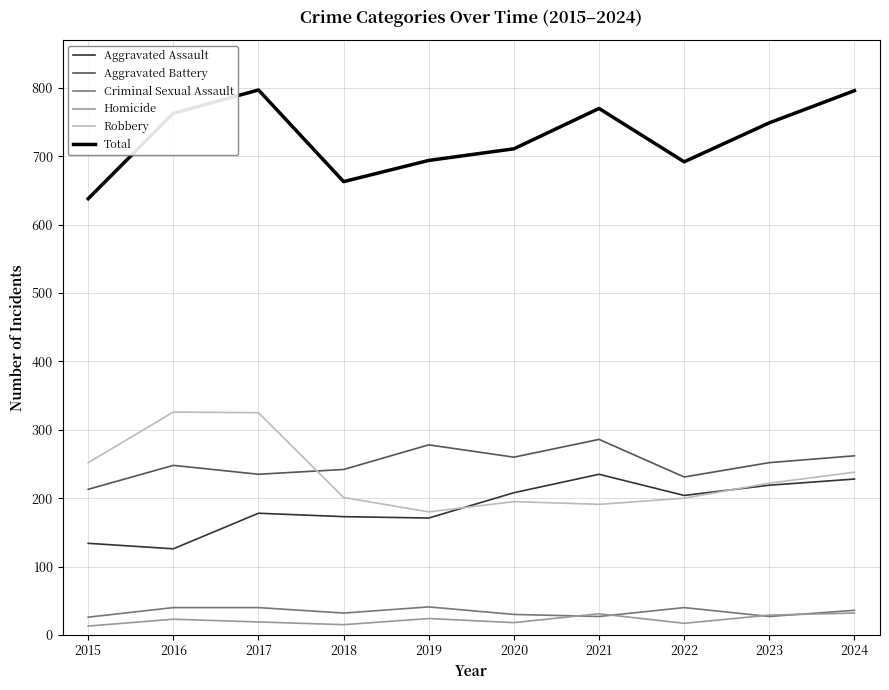

What is the minimum value for Homicide?

13